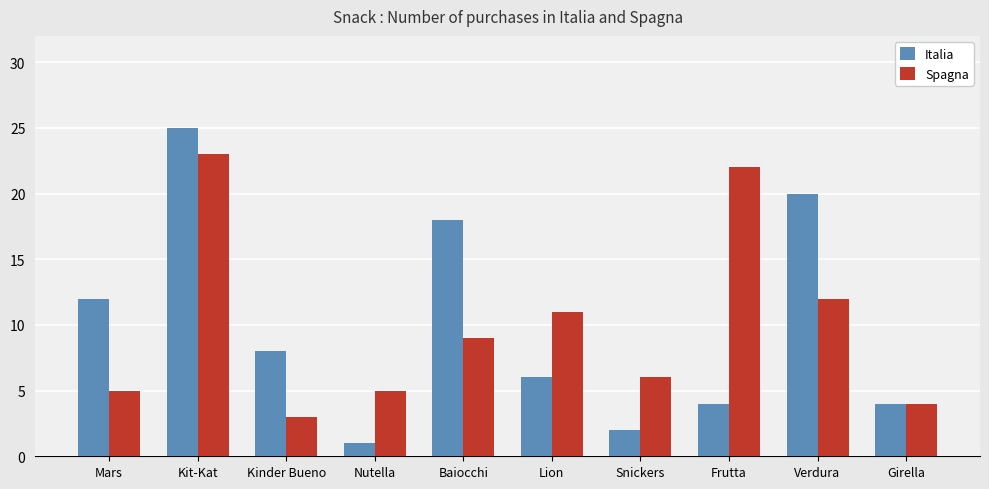

What is the difference between the maximum and minimum values in the Italia series?

24